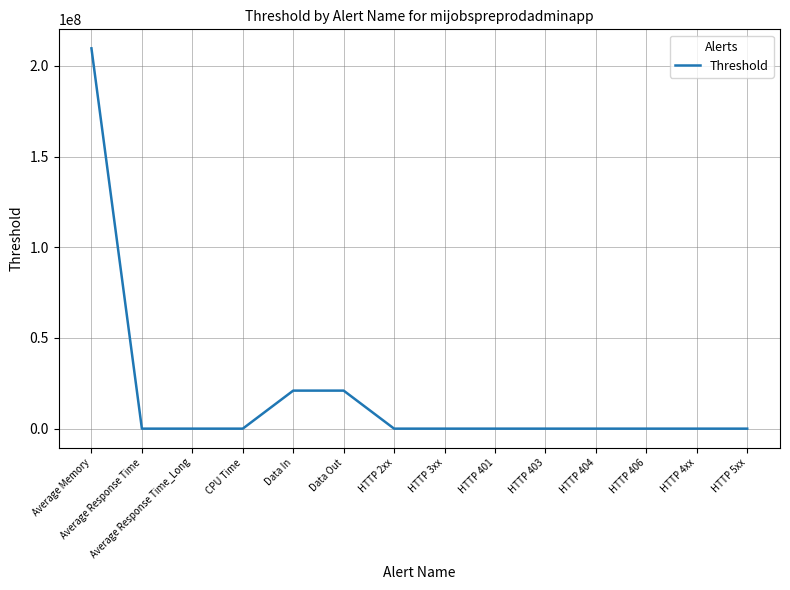

True or false: the data shows 324047848 at Average Memory.

False